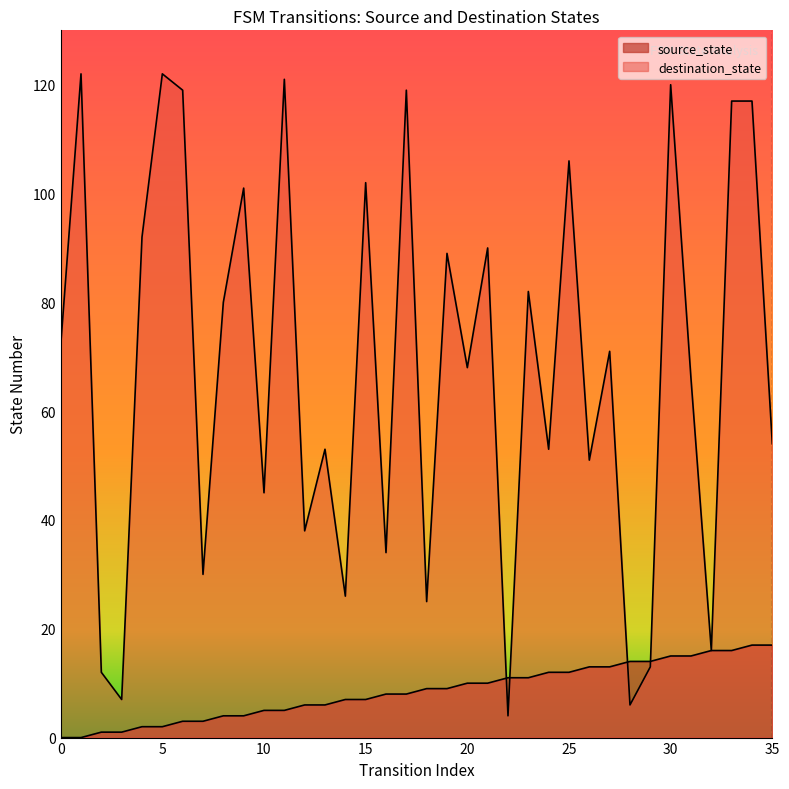

True or false: source_state has more than 1 points higher than both neighbors.

False